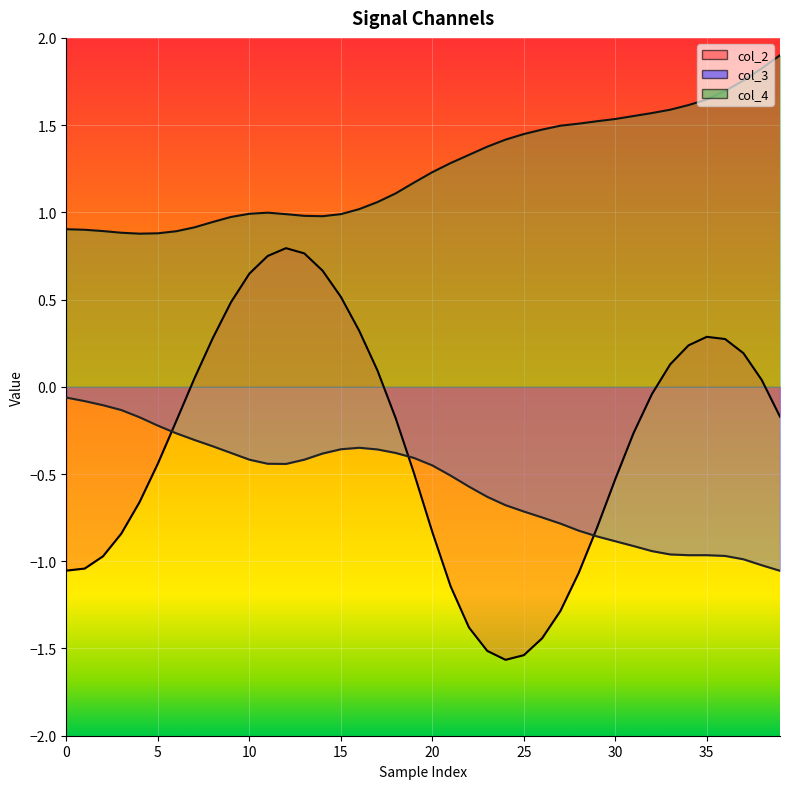

What is the sum of the col_4 values at 36 and 34?

3.3